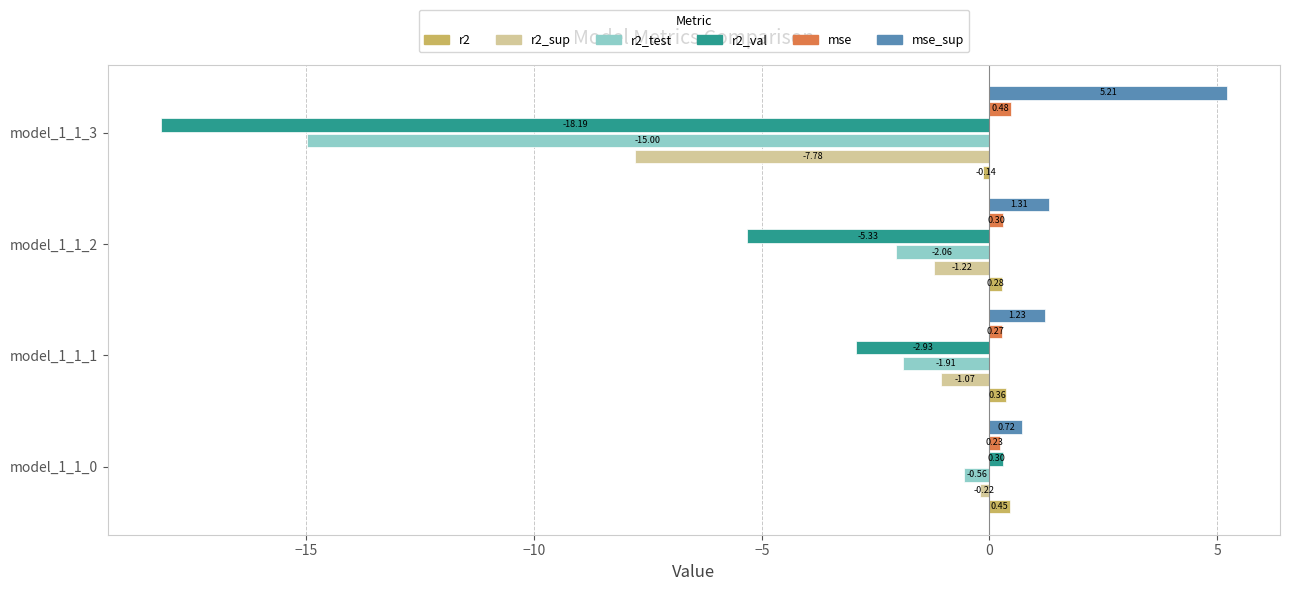

Which series has the largest total across all categories?

mse_sup